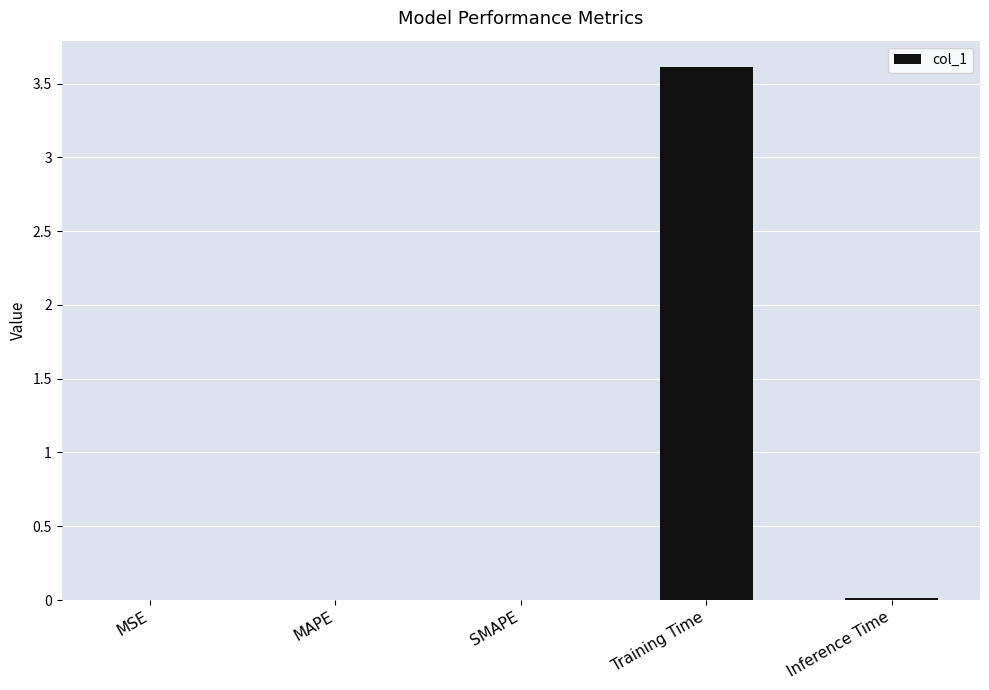

Is it true that the value at Training Time is 0.8?

False